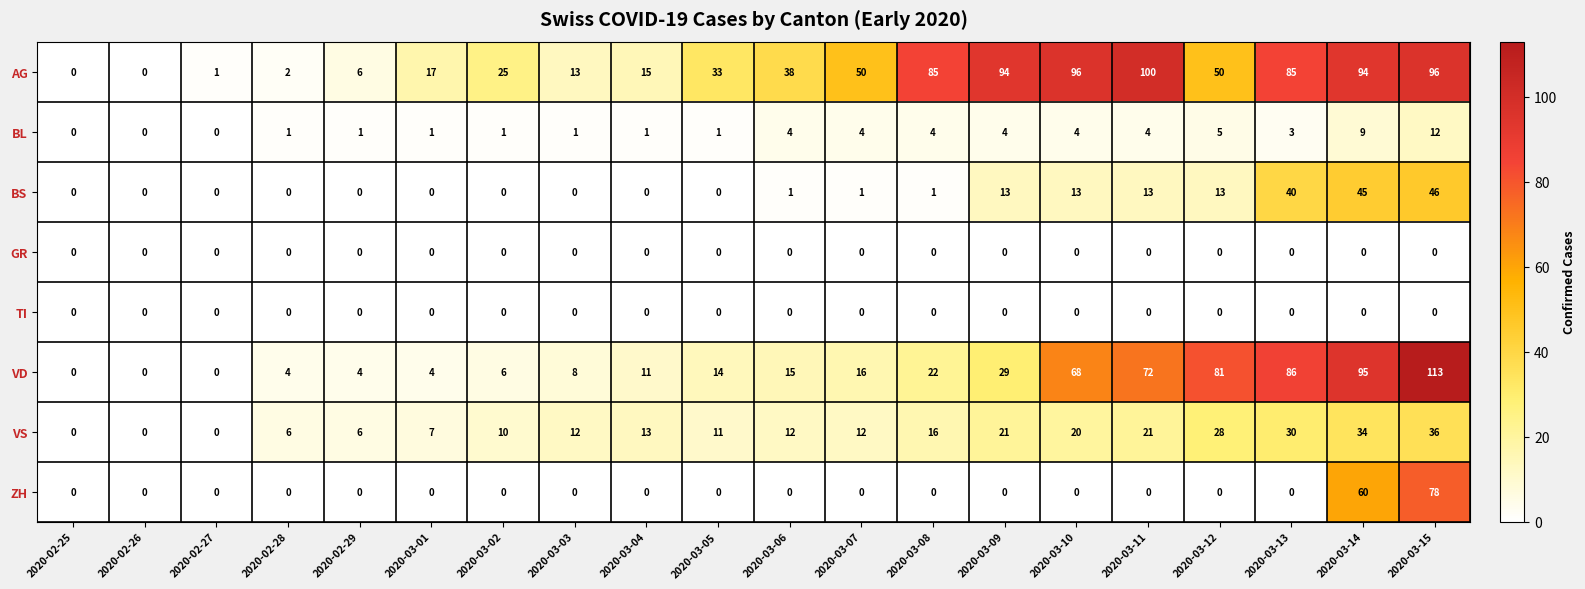

True or false: BL has a value of 7 at 2020-03-07.

False